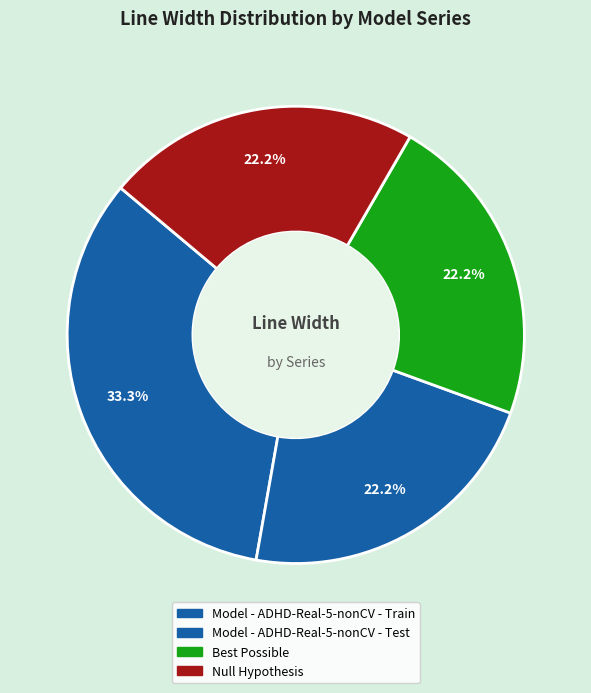

The Model - ADHD-Real-5-nonCV - Train slice represents 39% of the pie. True or false?

False